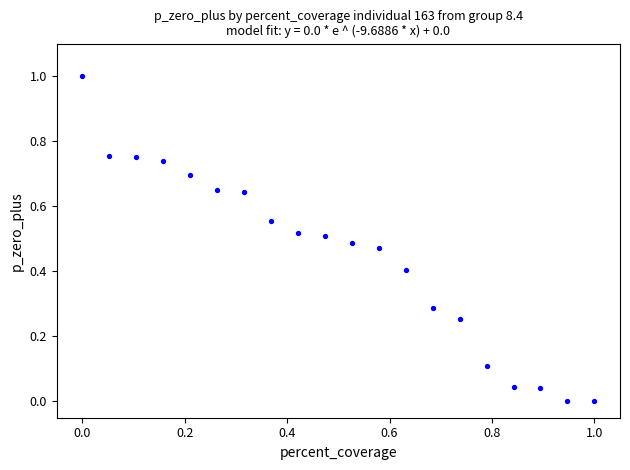

What is the range of Y values (max minus min)?

1.0